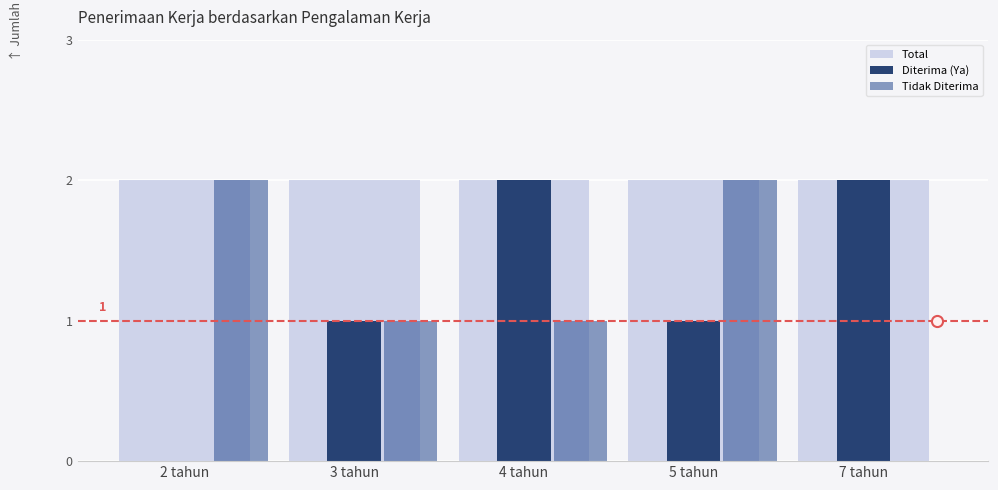

How many groups of bars are there?

5